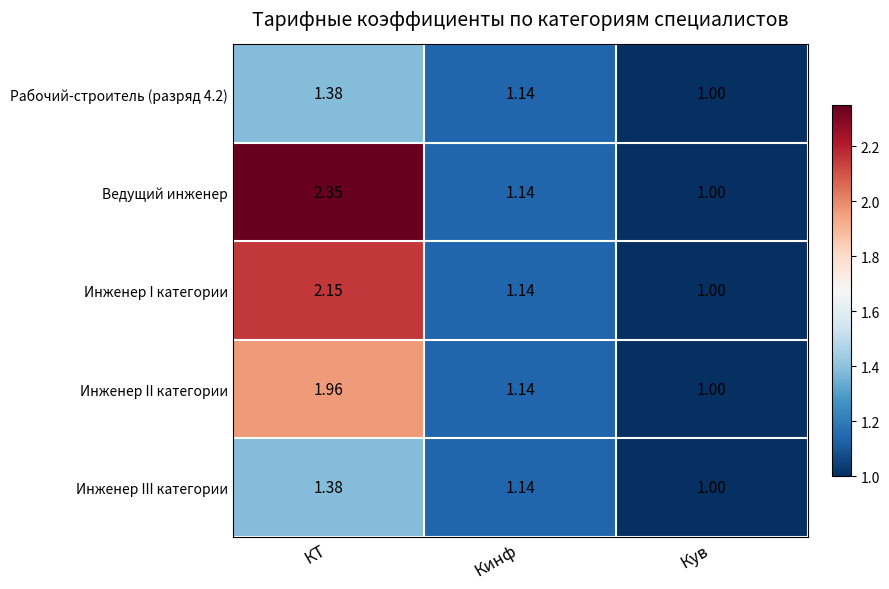

Which label corresponds to the largest value in the chart?

КТ